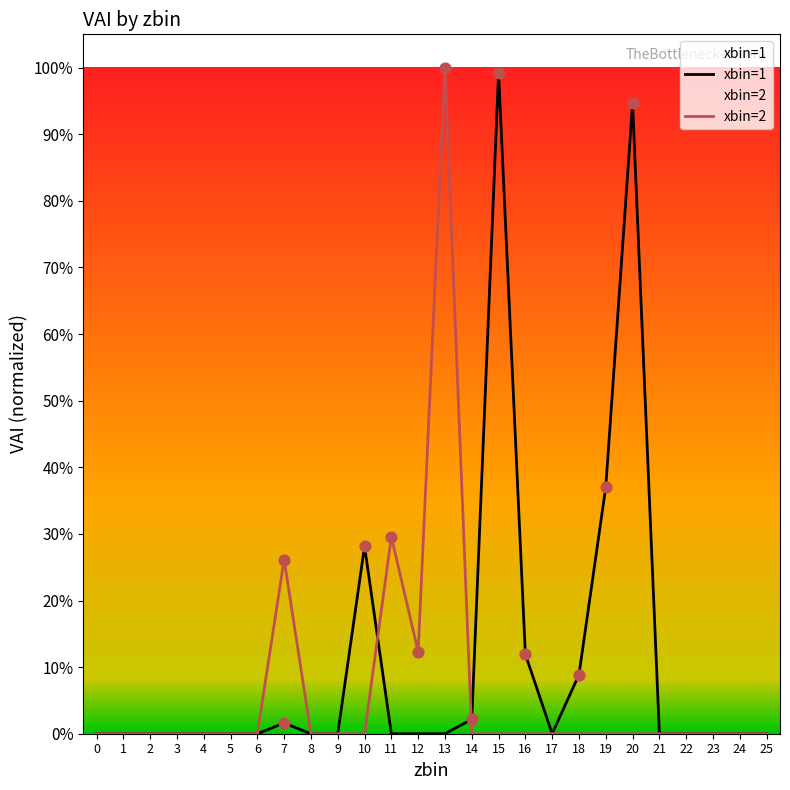

Which series reaches the maximum Y coordinate?

vai_xbin2